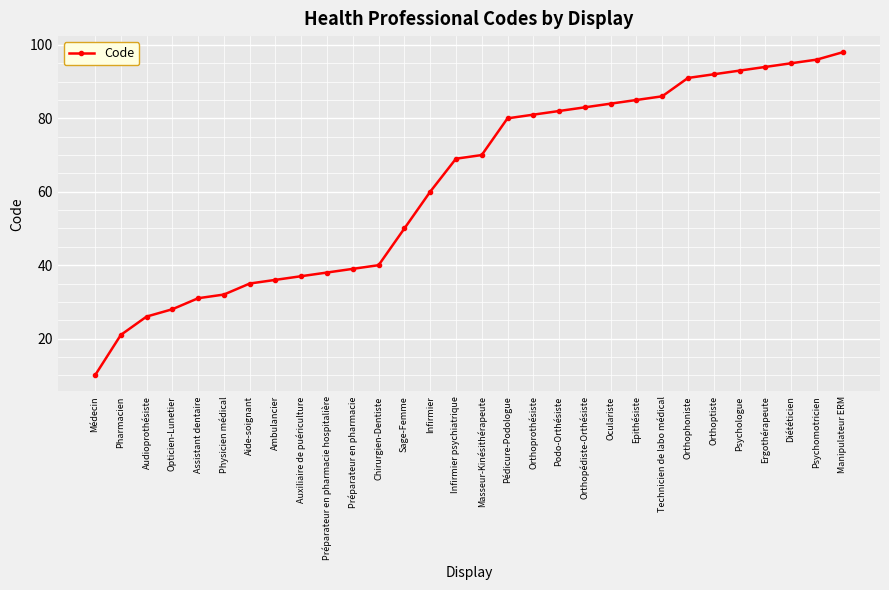

At which label is the value closest to 54?

Sage-Femme